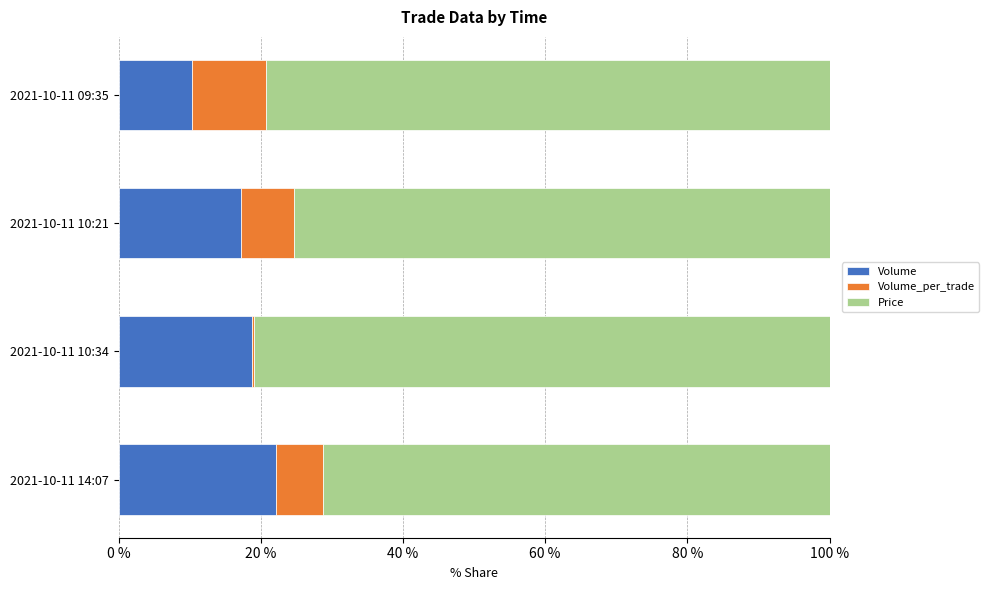

What is the total value across all series at 2021-10-11 10:21?

100.0